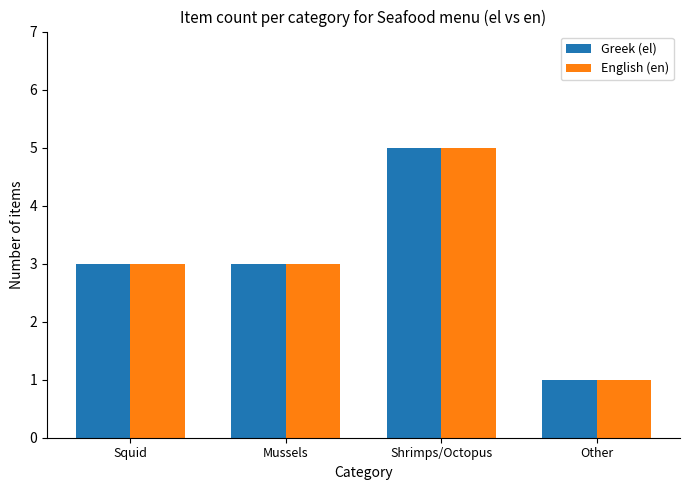

What is the lowest value of the Greek (el) series?

1